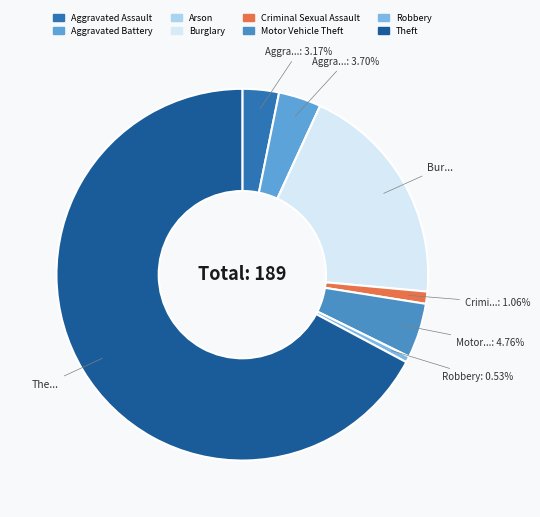

To the nearest percent, what is the difference between the Motor Vehicle Theft and Burglary slice percentages?

15%